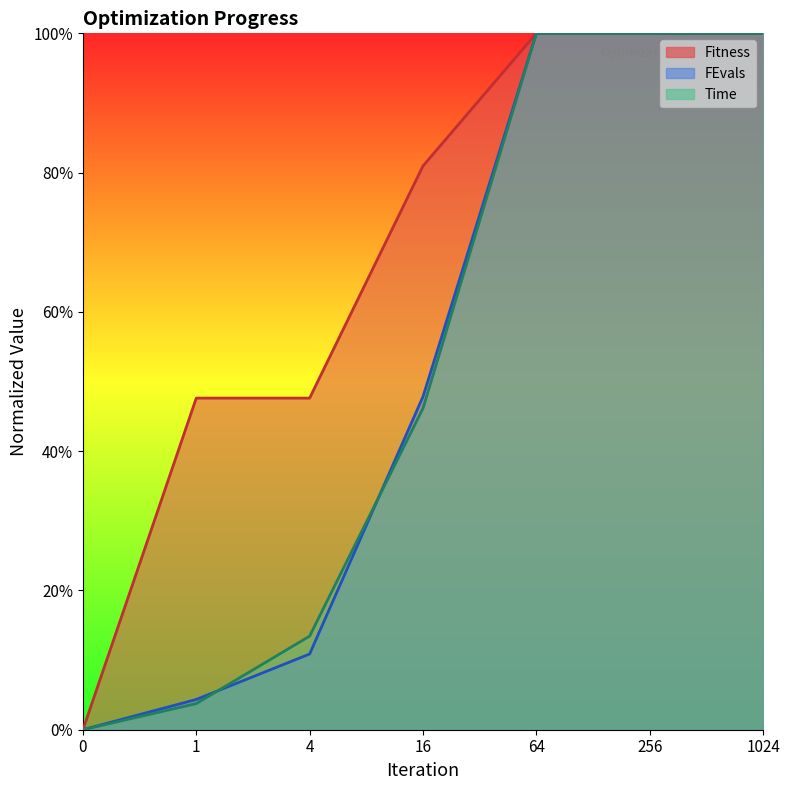

Which series has the widest spread of values?

Fitness